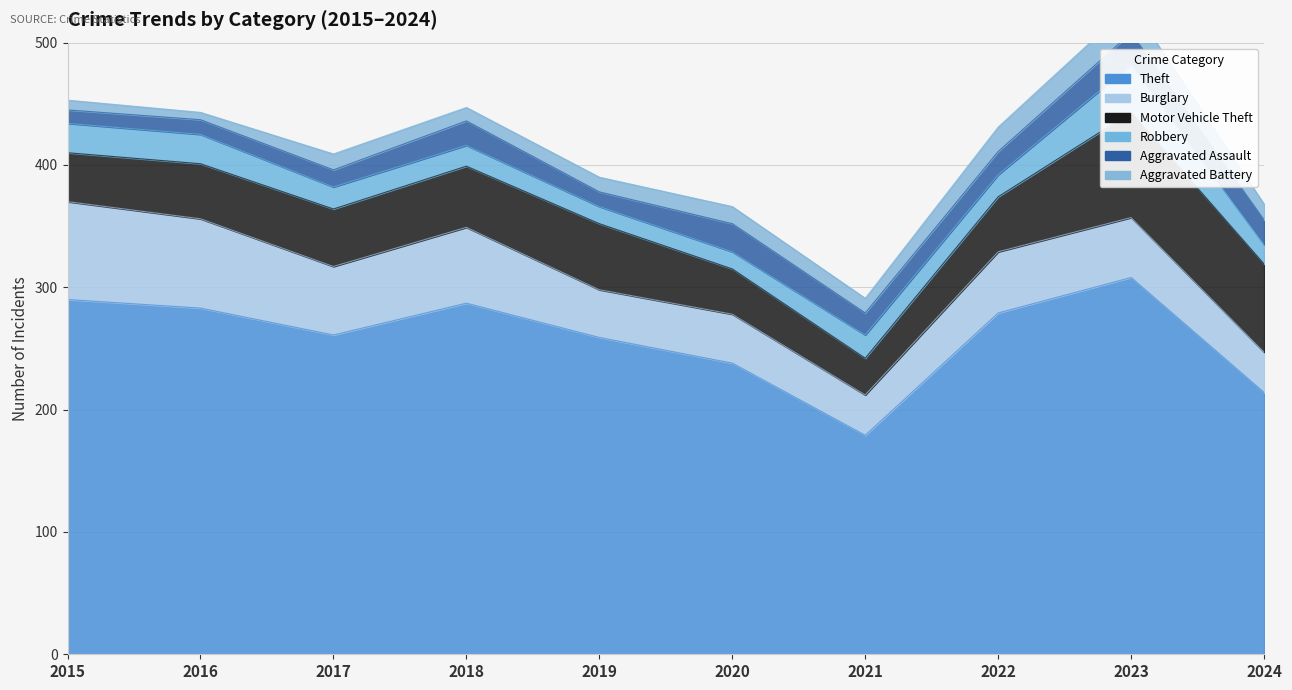

Where is Burglary nearest to the value 56?

2017